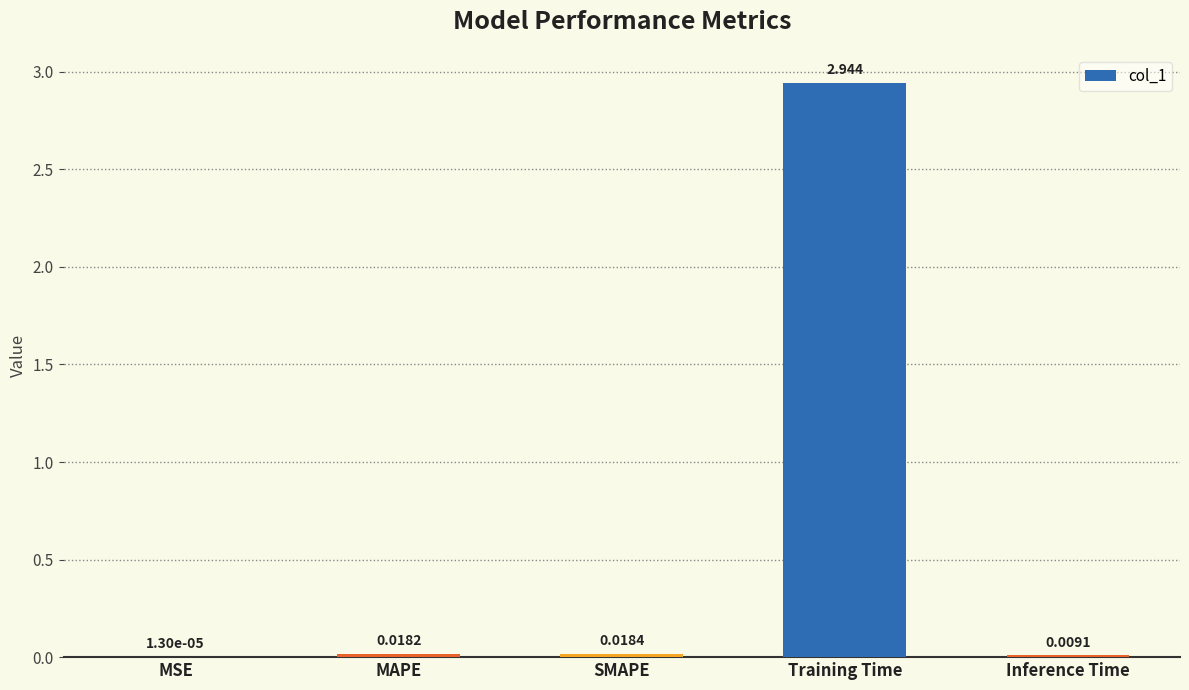

At which label is the value closest to 1?

SMAPE